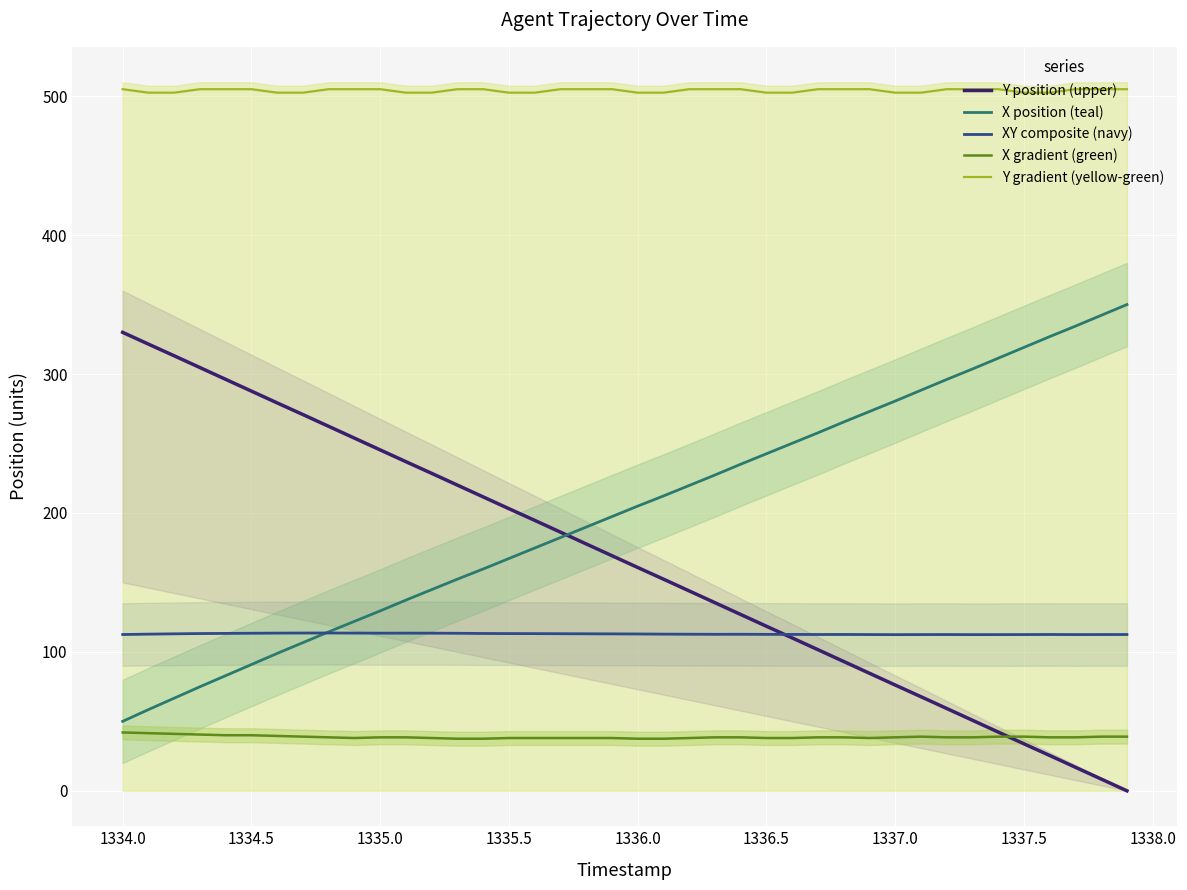

Which series has the largest total across all categories?

Y gradient (yellow-green)